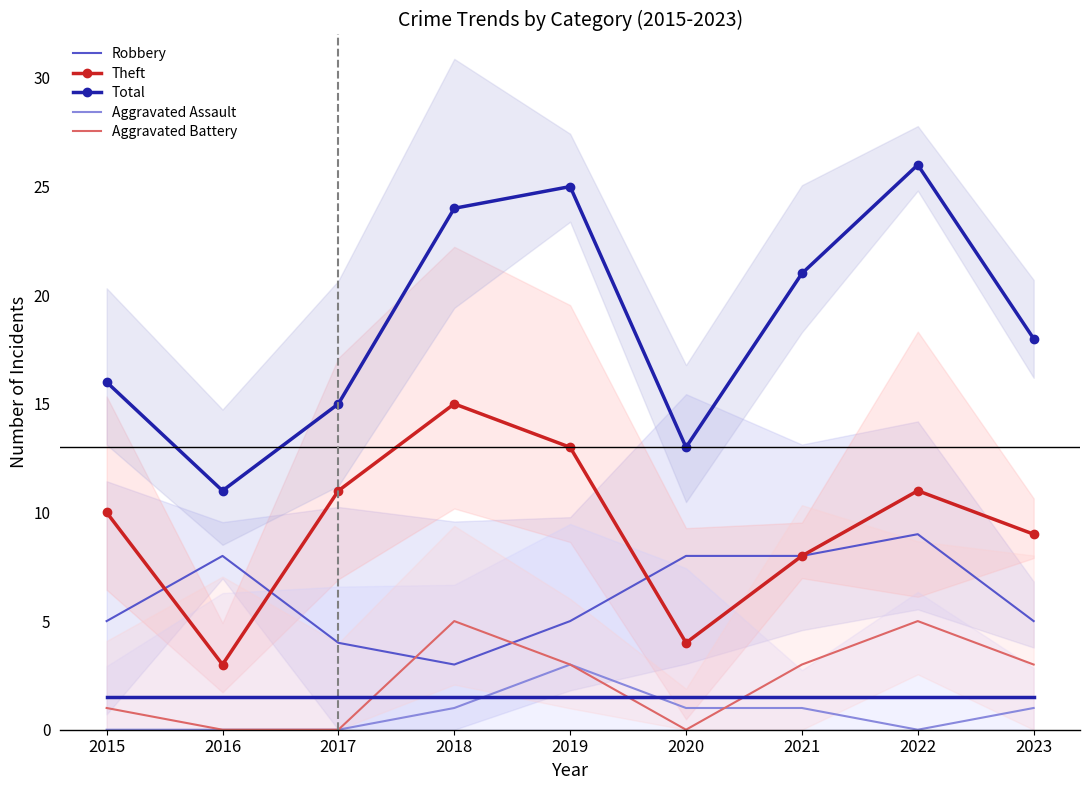

Rank the categories by Aggravated Battery value from highest to lowest.

2018, 2022, 2019, 2021, 2023, 2015, 2016, 2017, 2020